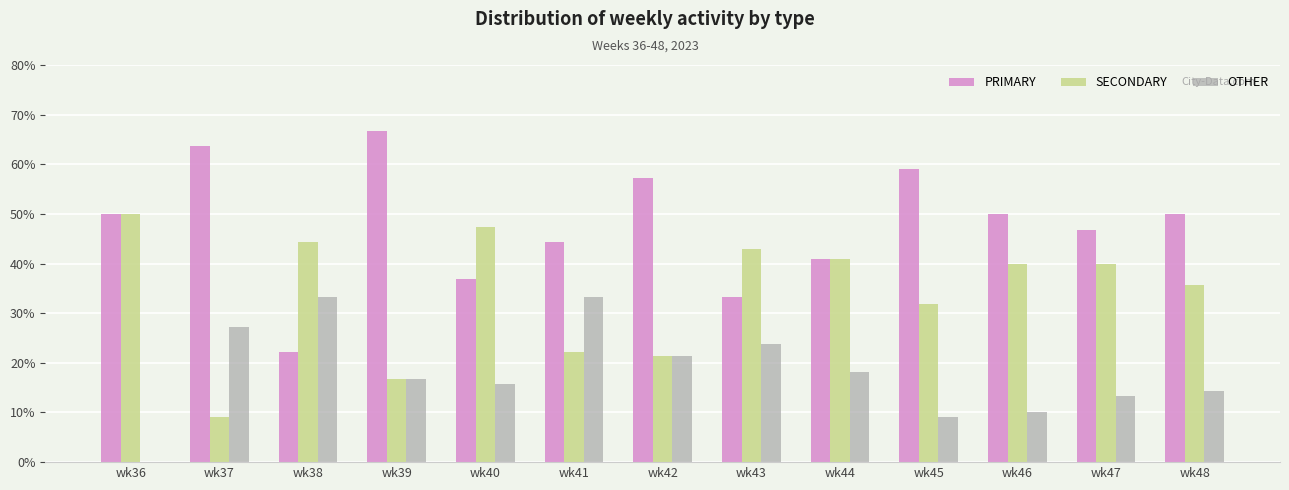

Is it true that OTHER equals 33.3 at wk41?

True